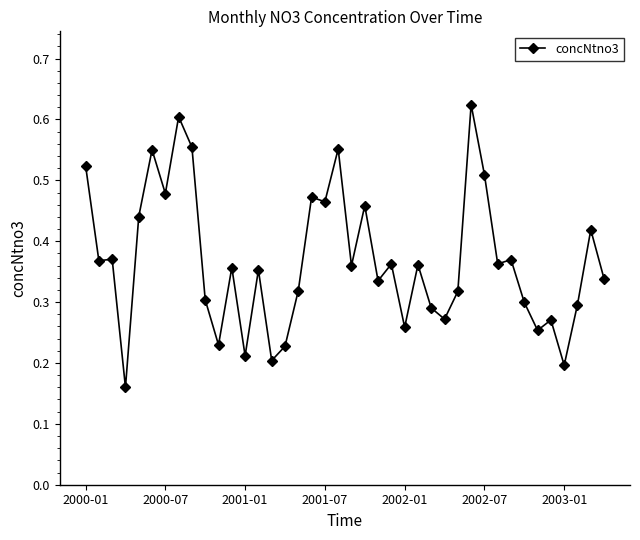

How many values are between 0 and 1?

40